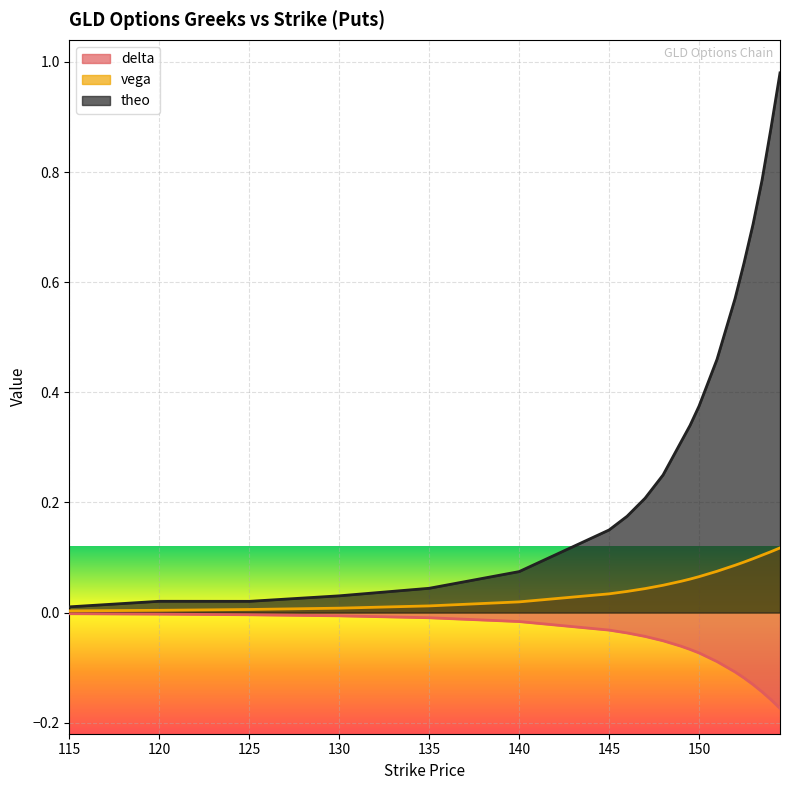

Rank the series by their maximum value, from highest to lowest.

theo, vega, delta